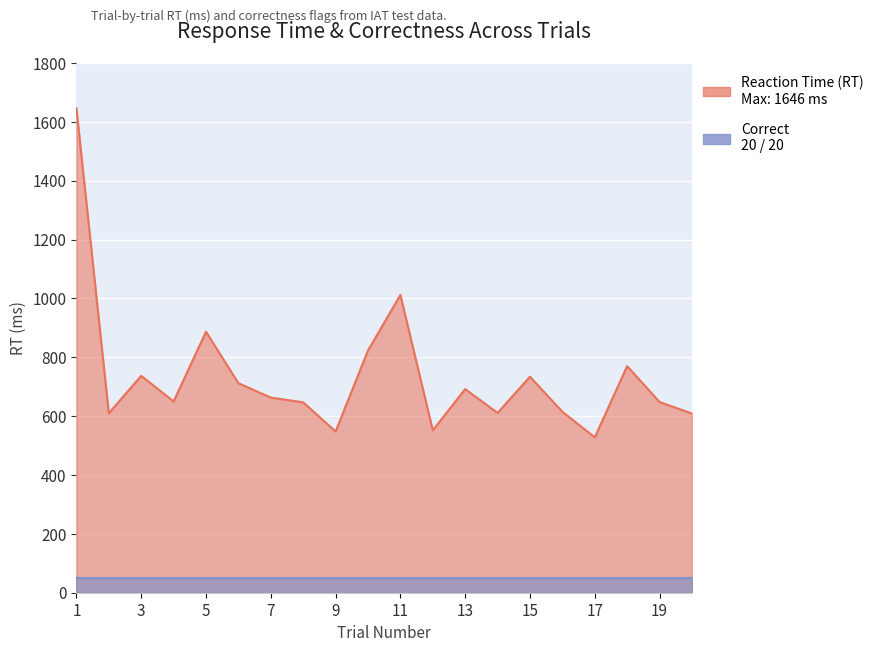

The chart shows a value of 611 at 14. True or false?

True